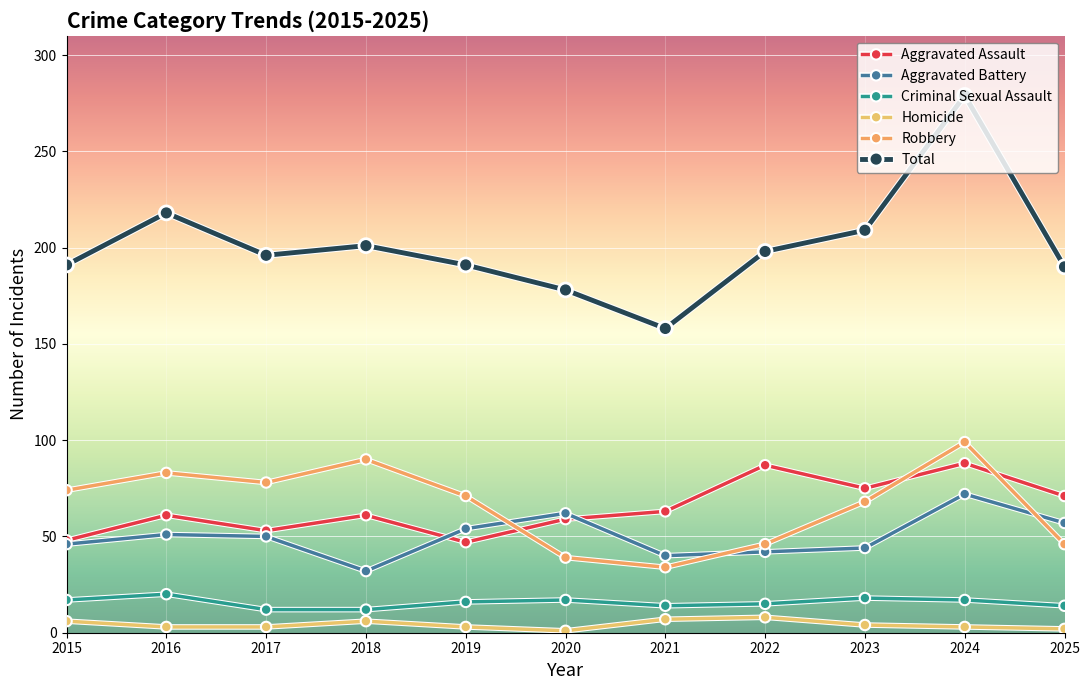

What is the lowest value of the Criminal Sexual Assault series?

12